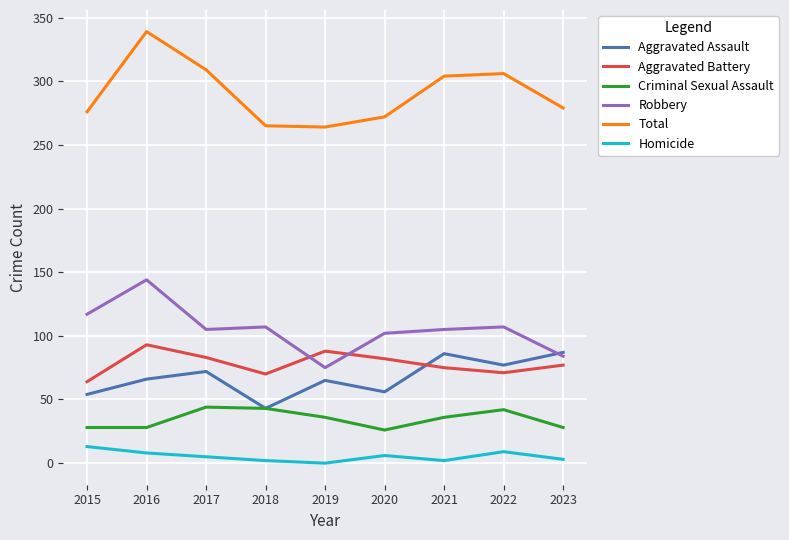

At which label is Total closest to 301?

2021